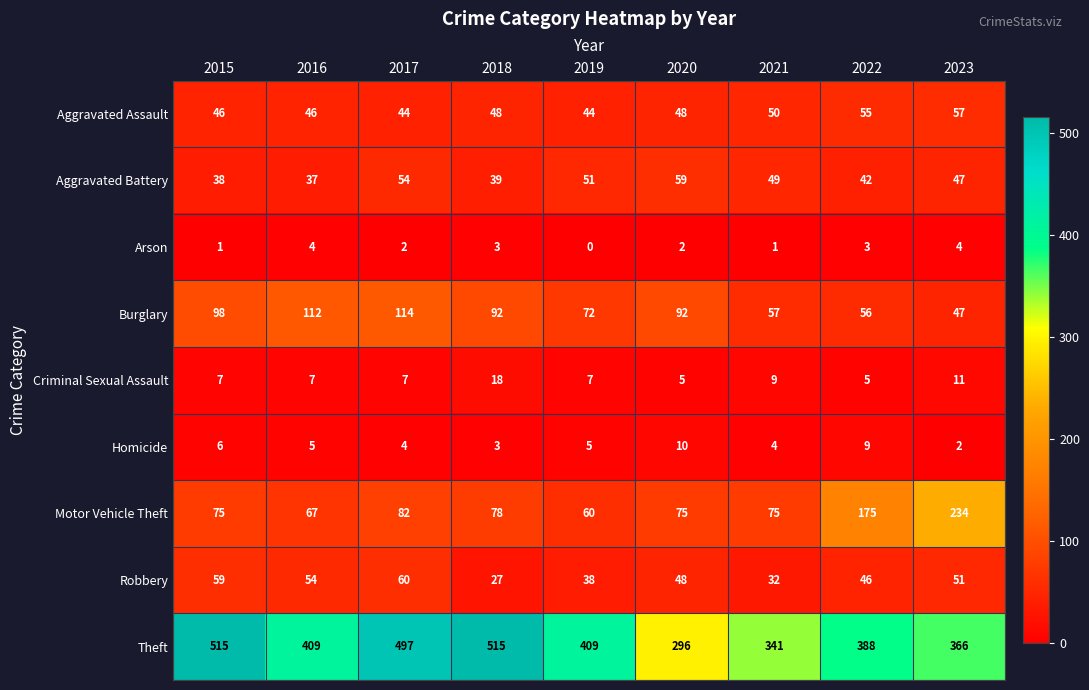

Which series has the largest range (max minus min)?

Theft